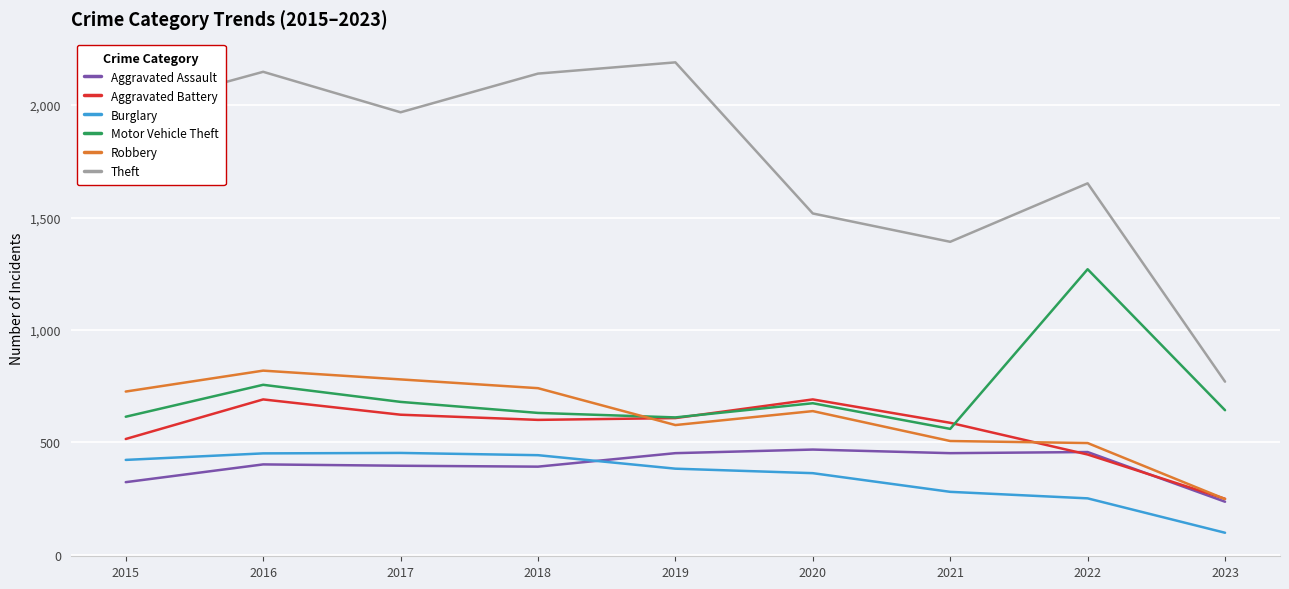

At which category does Motor Vehicle Theft reach its first local valley?

2019